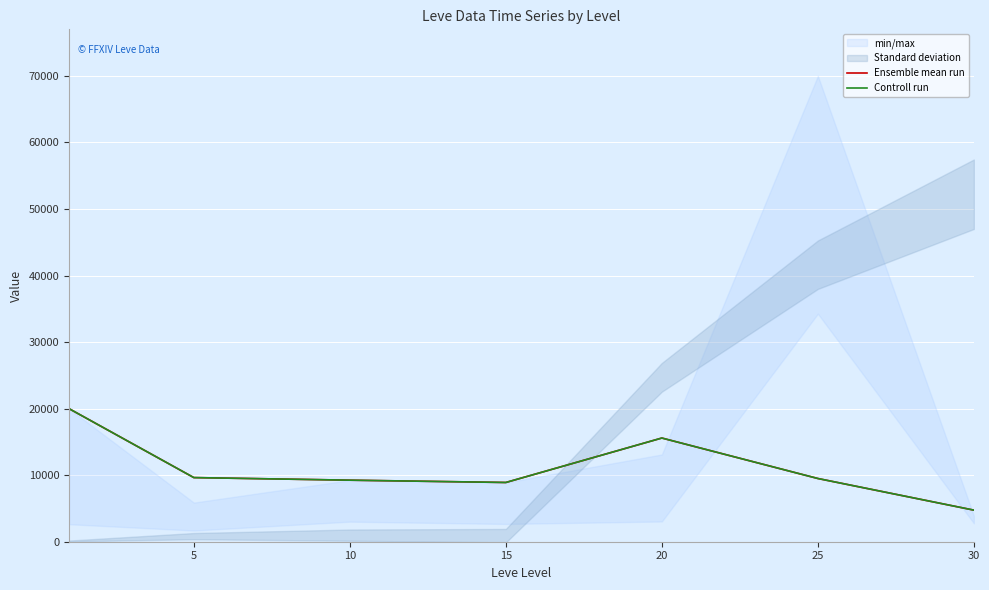

Is this an area chart (filled region under the line)?

No